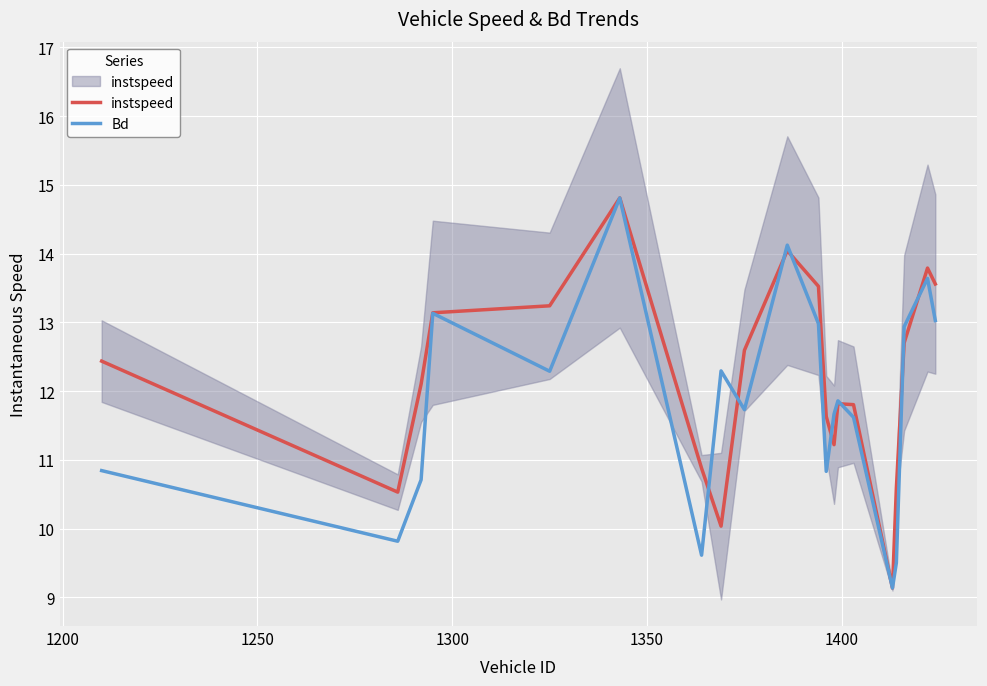

After their last crossing, which series has the higher values: instspeed or Bd?

instspeed